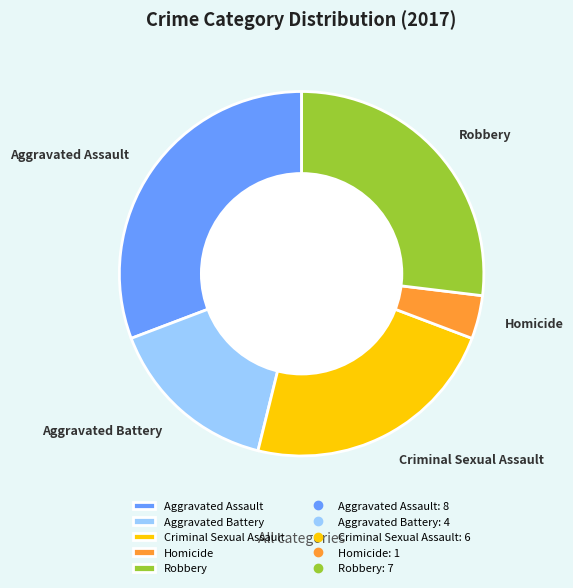

Is the sum of Aggravated Assault and Criminal Sexual Assault greater than half?

Yes